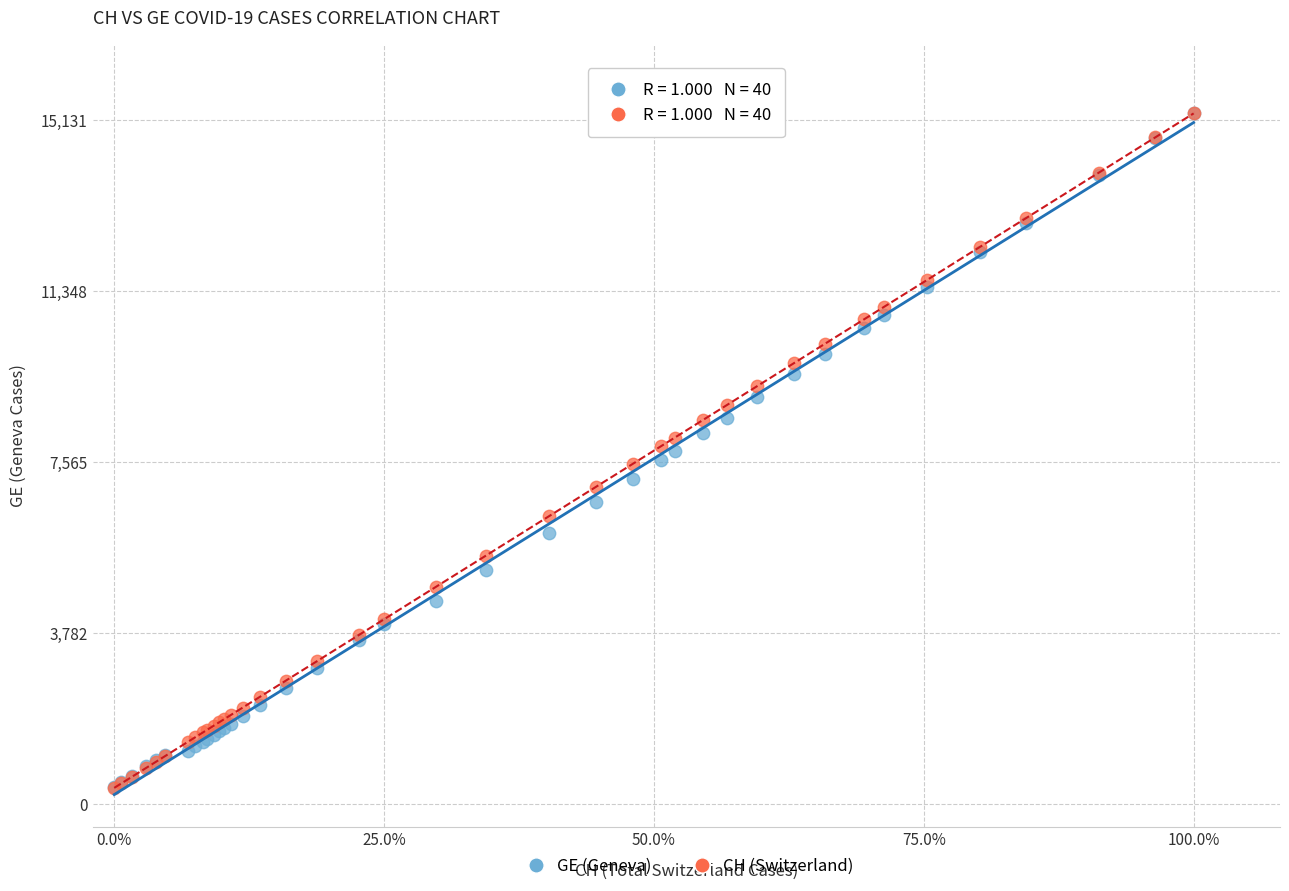

Which series has the widest spread of Y values?

CH (Switzerland)